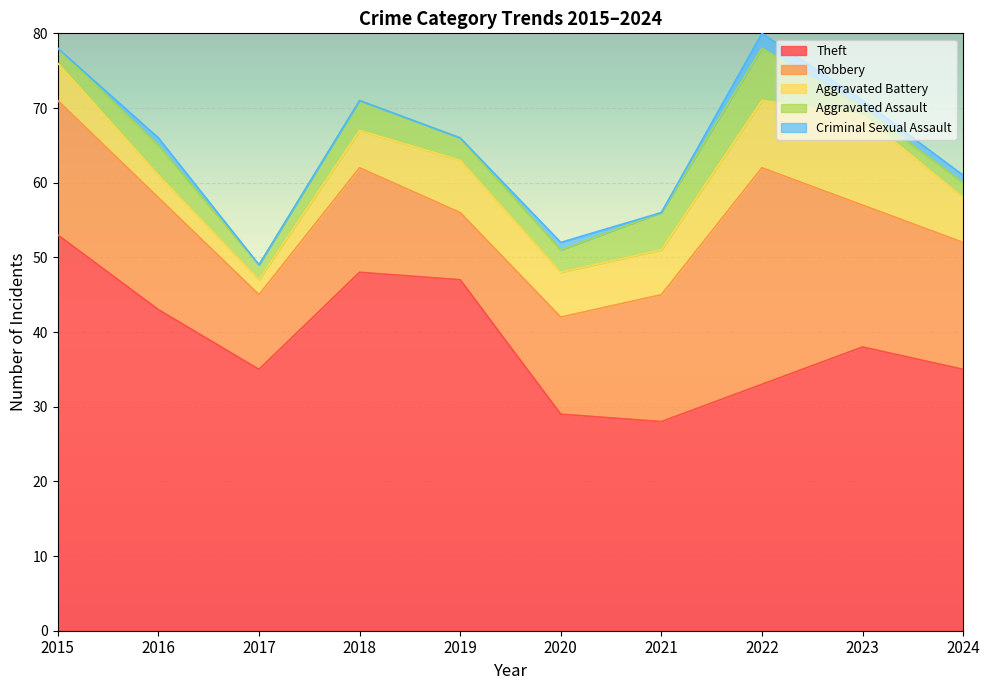

Which category has the highest value in the Robbery series?

2022